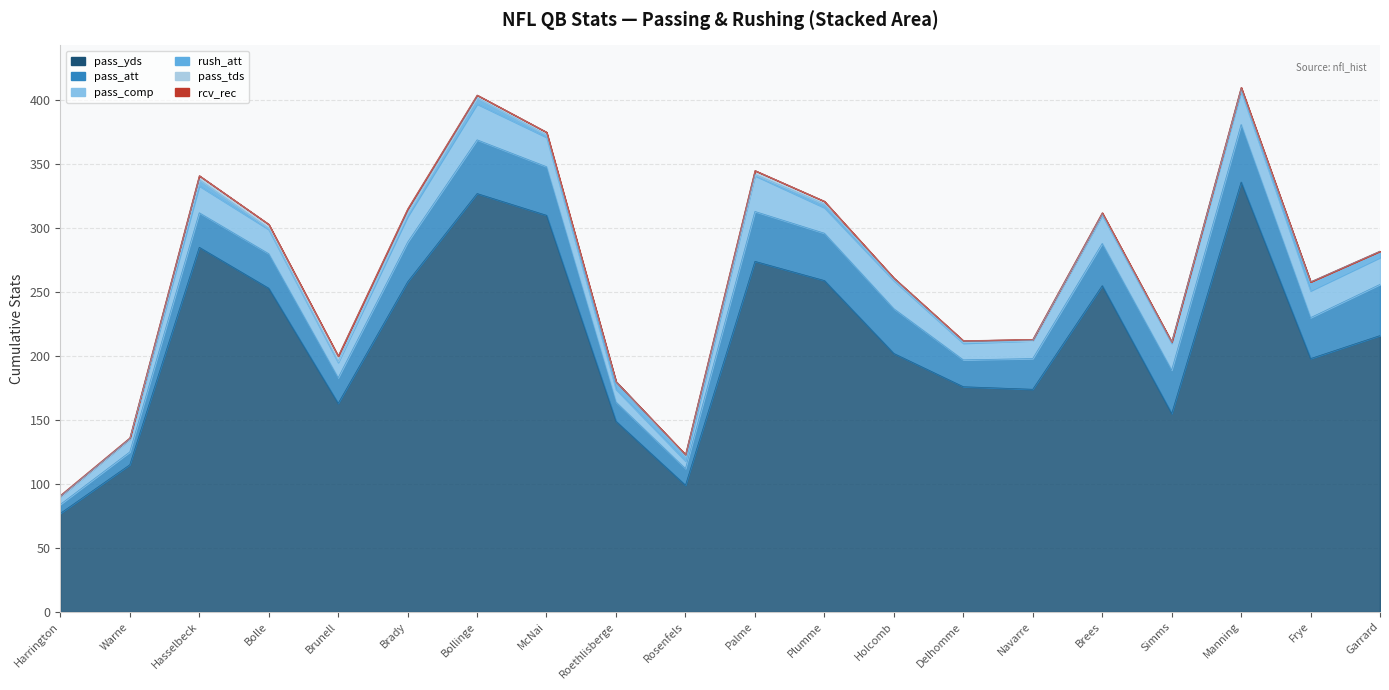

How many lines are shown in the chart?

6